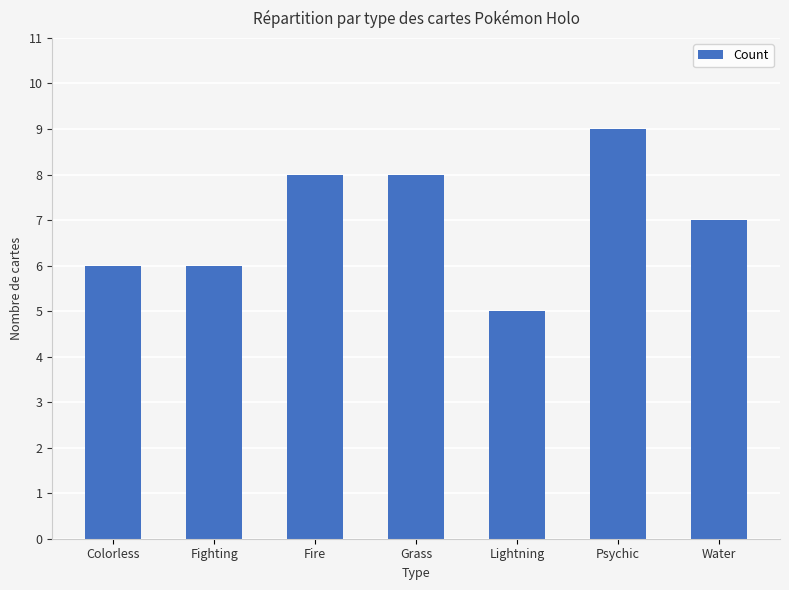

Is it true that the value at Fighting is 8?

False